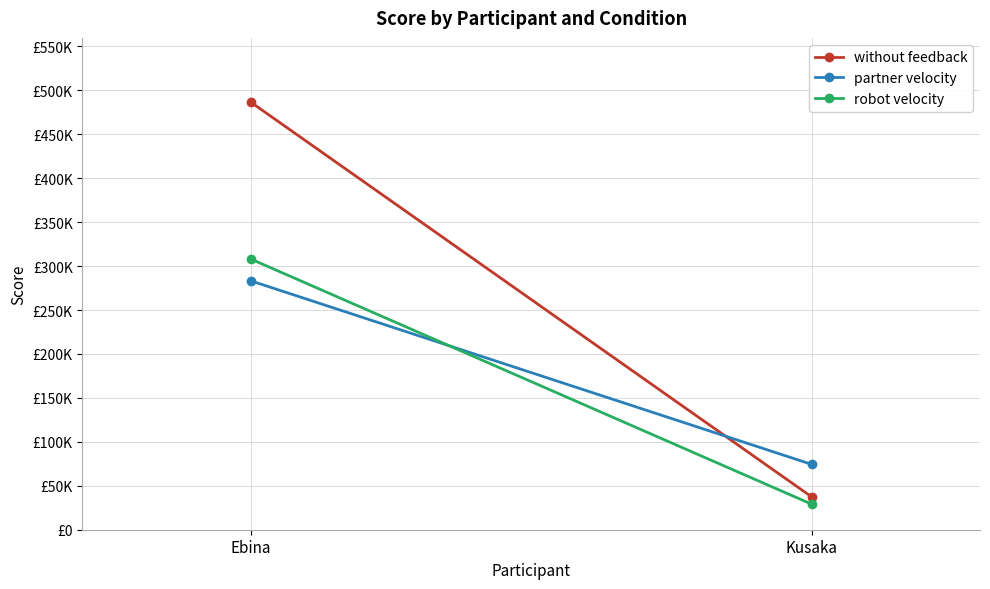

What is the total value across all series at Ebina?

1078190.4